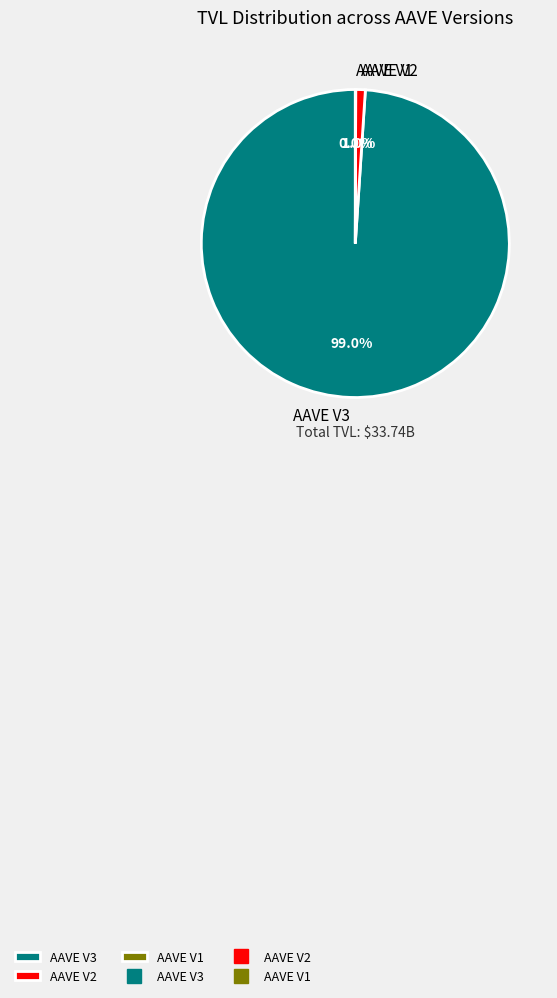

What percentage is NOT represented by AAVE V2?

99.0%